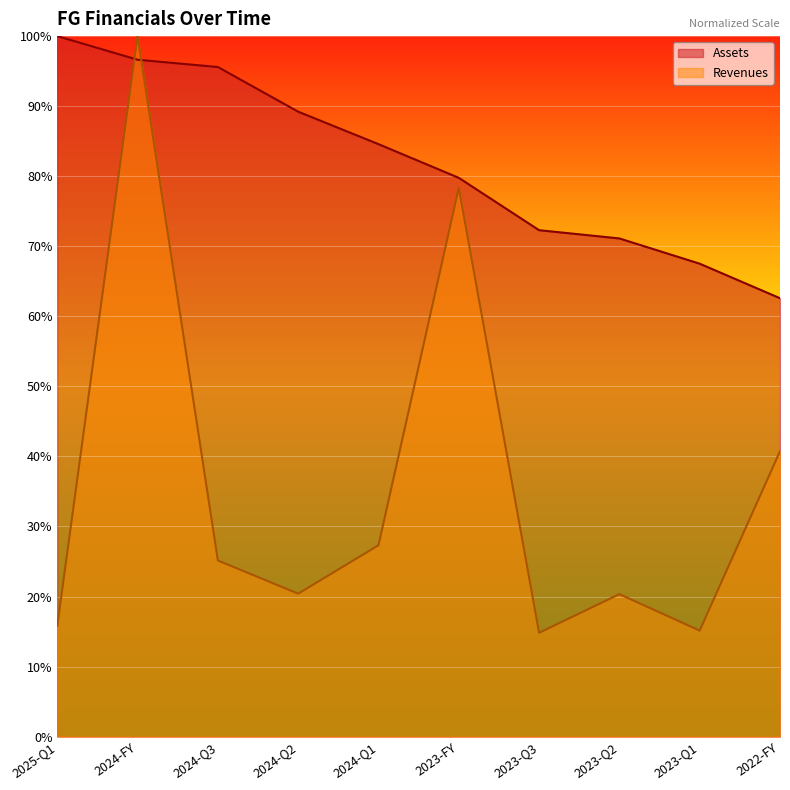

What is the highest value of the Assets series?

100.0